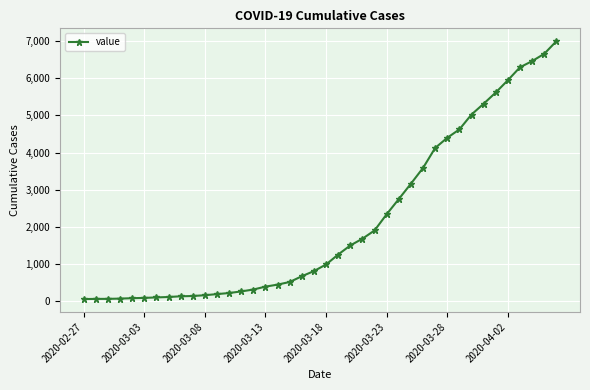

How many lines are shown in the chart?

1